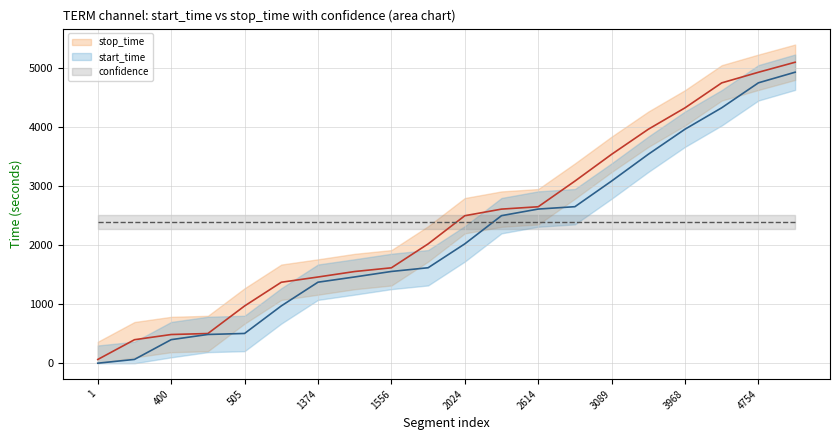

True or false: stop_time and start_time cross at least once.

False